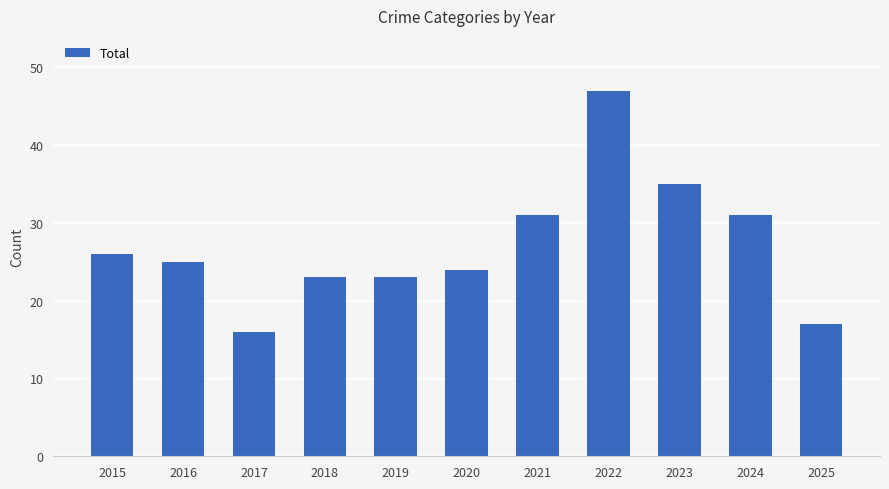

Reading right to left, transcribe all the data shown in this chart.

2025=17	2024=31	2023=35	2022=47	2021=31	2020=24	2019=23	2018=23	2017=16	2016=25	2015=26